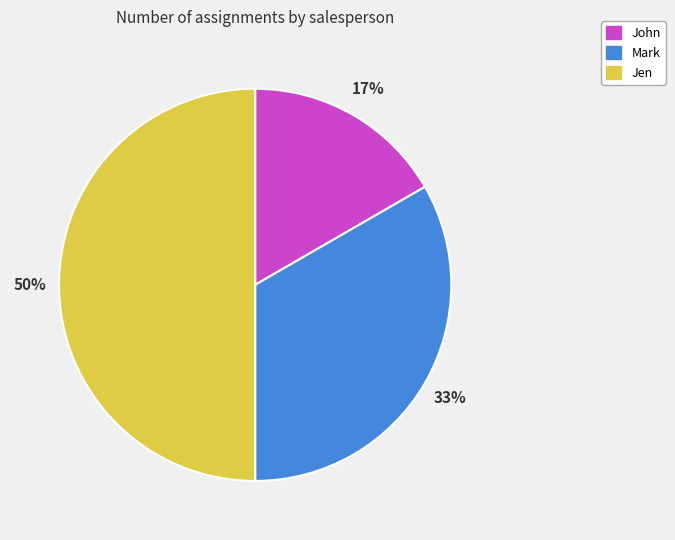

Do Jen and John together represent more than half of the pie?

Yes